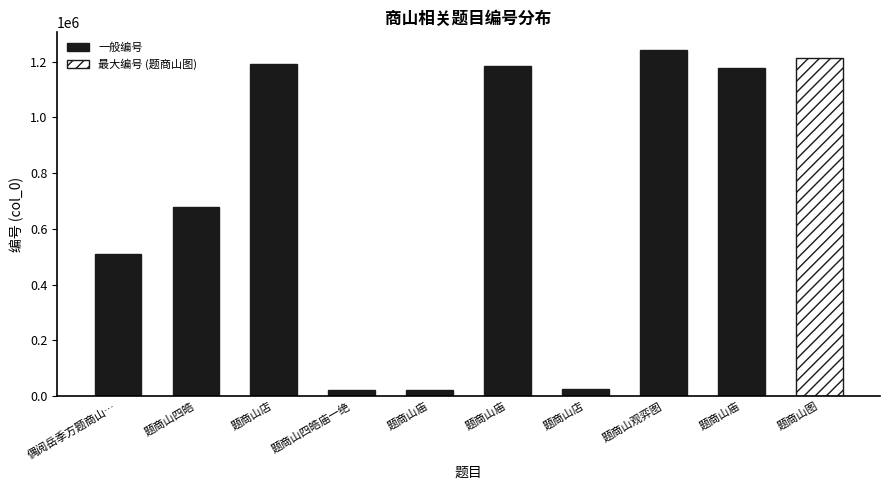

What is the label of the 6th bar from the left?

题商山庙